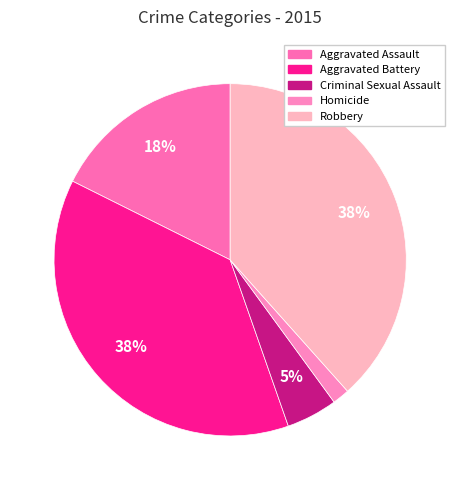

Count the number of slices in the pie.

5